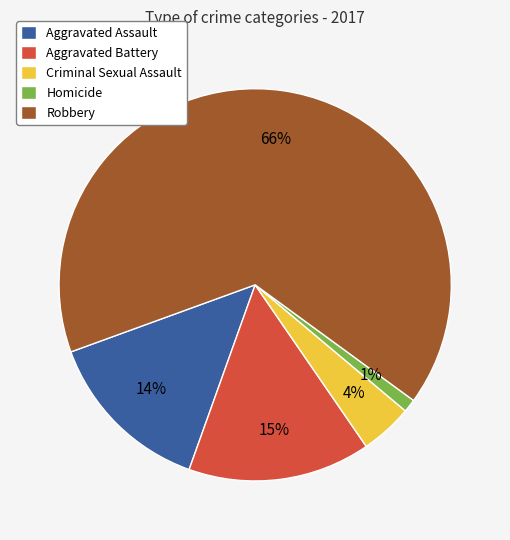

What percentage is the Aggravated Assault slice, to the nearest percent?

14%